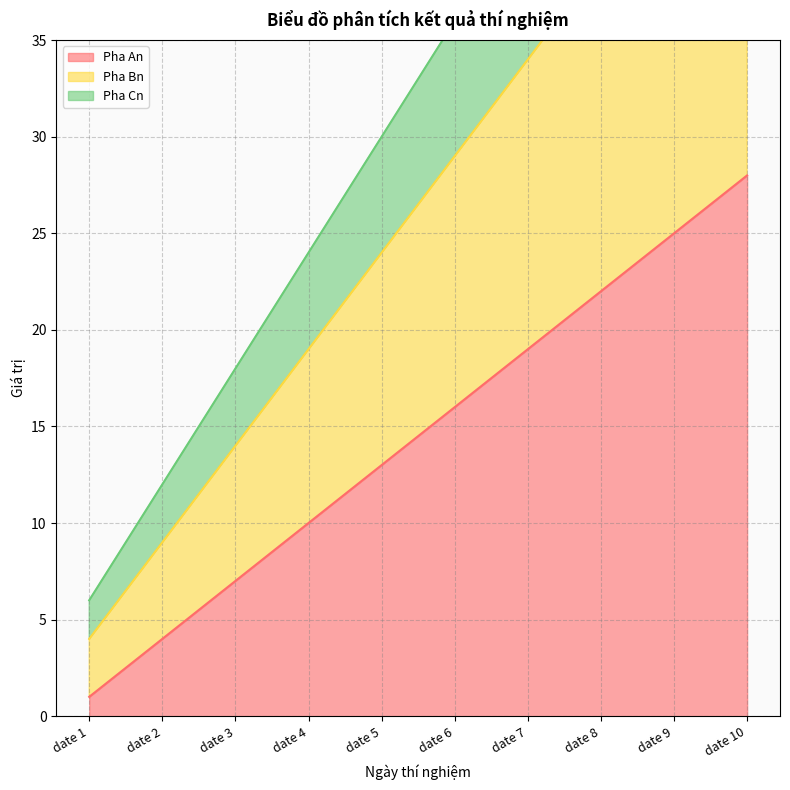

Reading left to right, what are all the values shown in this chart?

Pha An: date 1=1	date 2=4	date 3=7	date 4=10	date 5=13	date 6=16	date 7=19	date 8=22	date 9=25	date 10=28
Pha Bn: date 1=4	date 2=9	date 3=14	date 4=19	date 5=24	date 6=29	date 7=34	date 8=39	date 9=44	date 10=49
Pha Cn: date 1=6	date 2=12	date 3=18	date 4=24	date 5=30	date 6=36	date 7=42	date 8=48	date 9=54	date 10=60